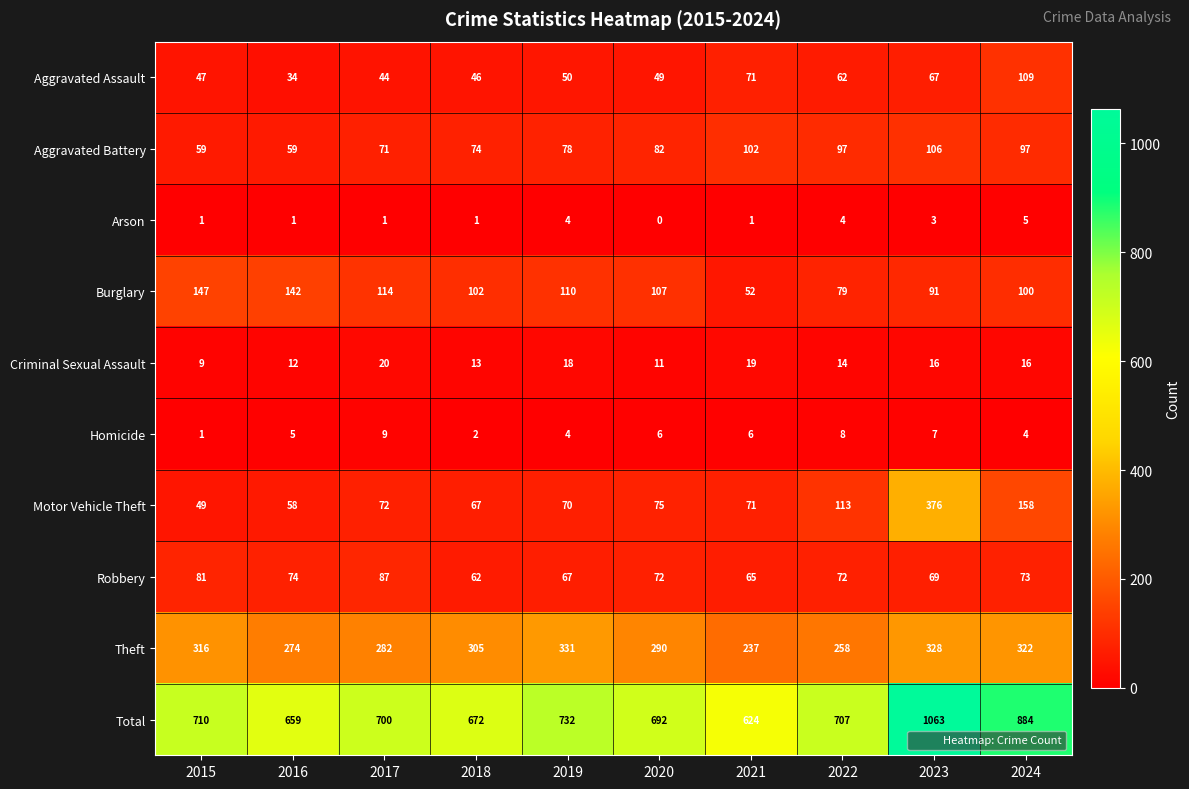

Which series changed the most between 2018 and 2020?

Total